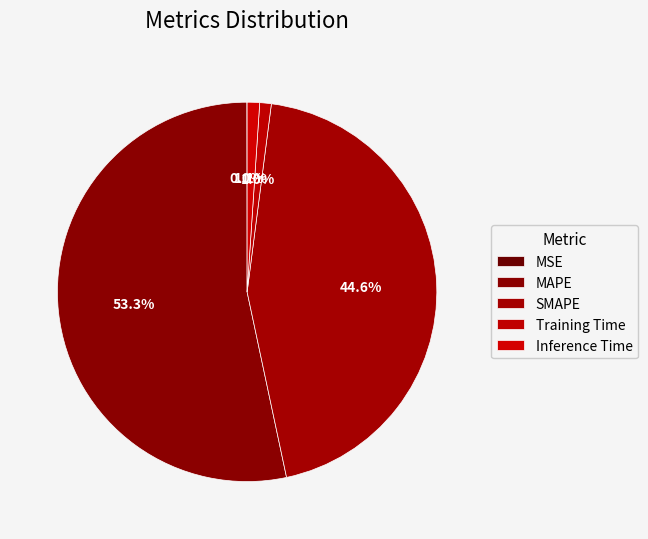

What is the largest slice in the pie chart?

MAPE